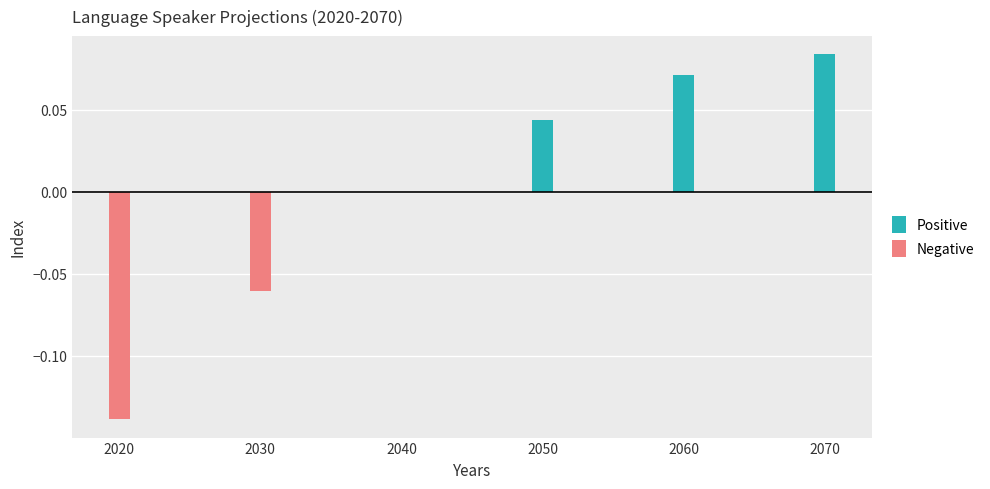

What are all the series names shown in the legend?

Positive, Negative